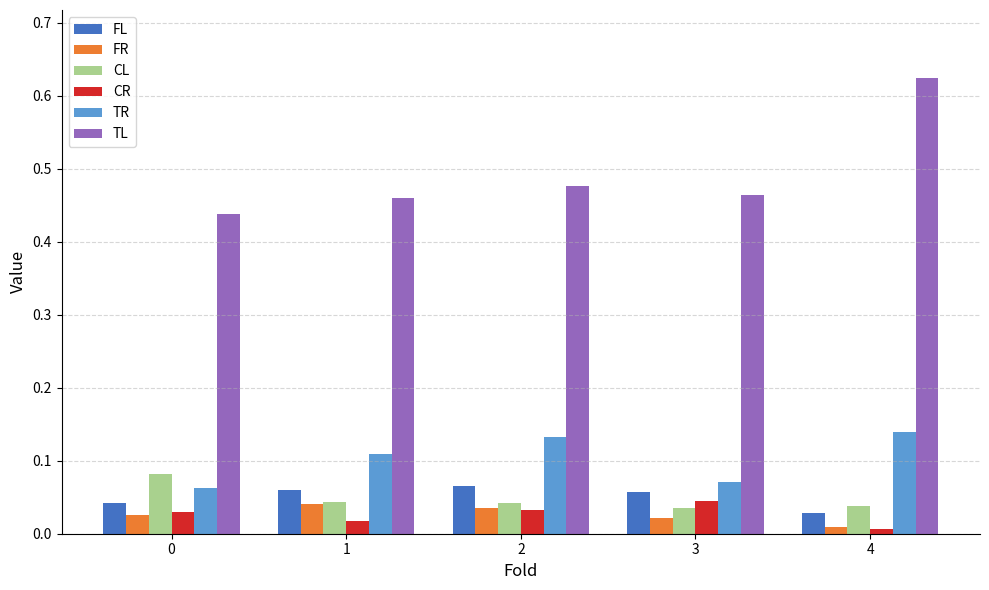

How many TL values are between 0 and 1?

5